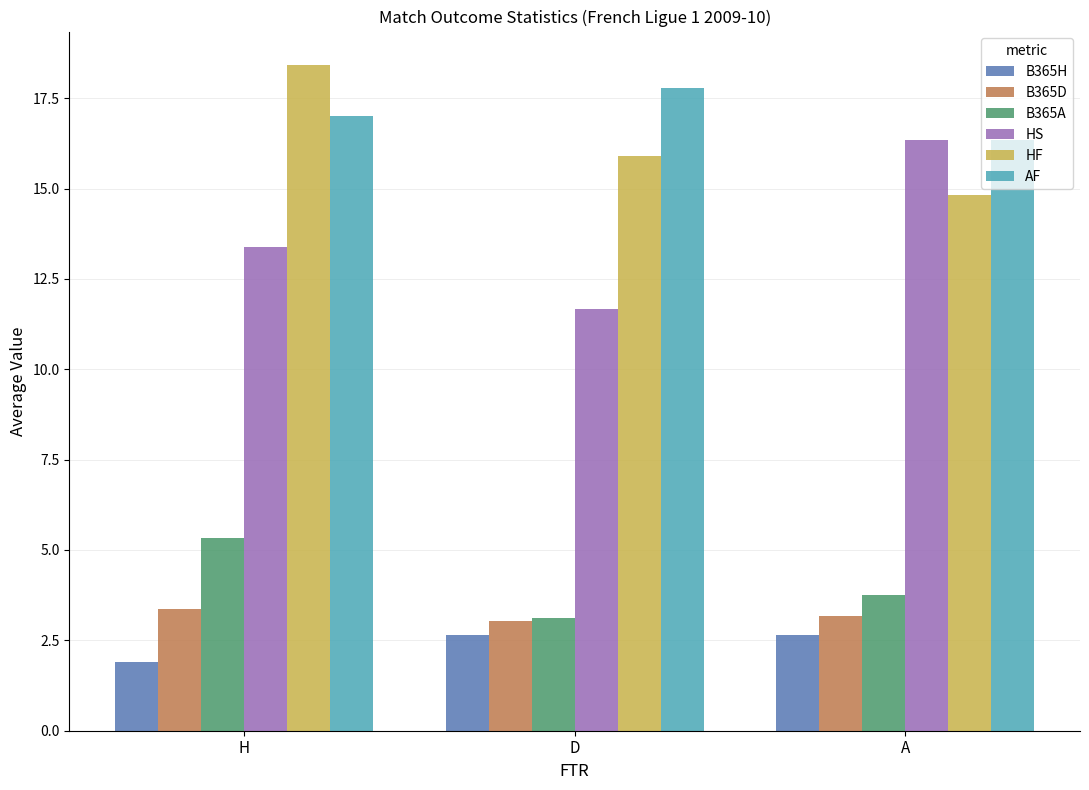

What is the smallest value displayed?

1.9